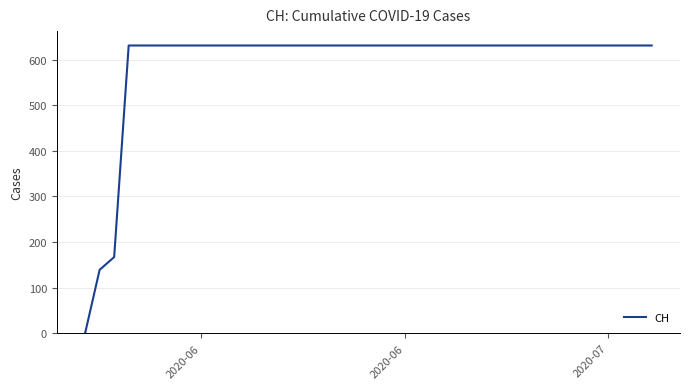

How many values are below 631?

3